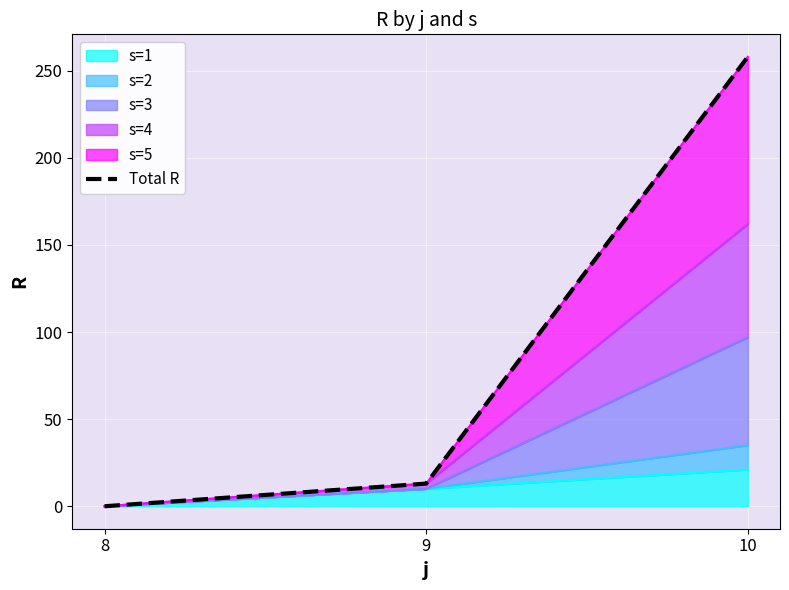

Is it true that the value at 10 is 412?

False